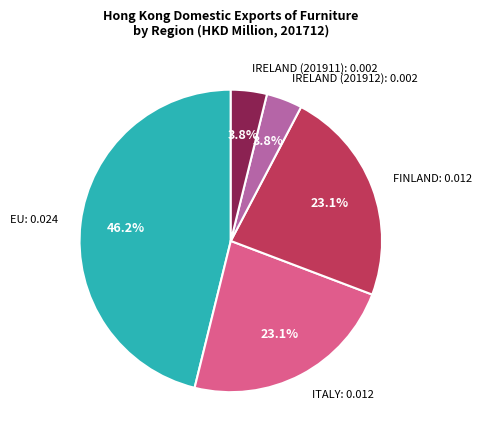

Count the number of slices in the pie.

5